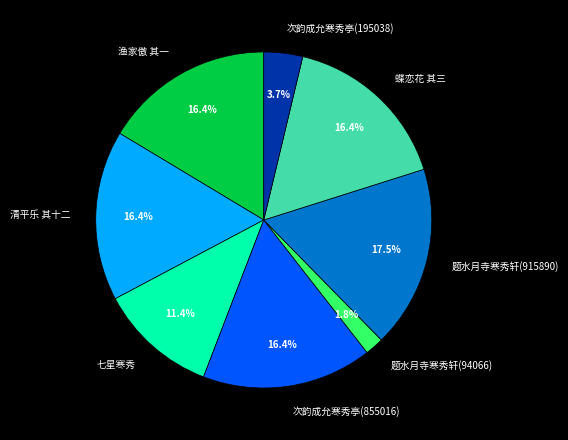

What is the largest slice in the pie chart?

题水月寺寒秀轩(915890)